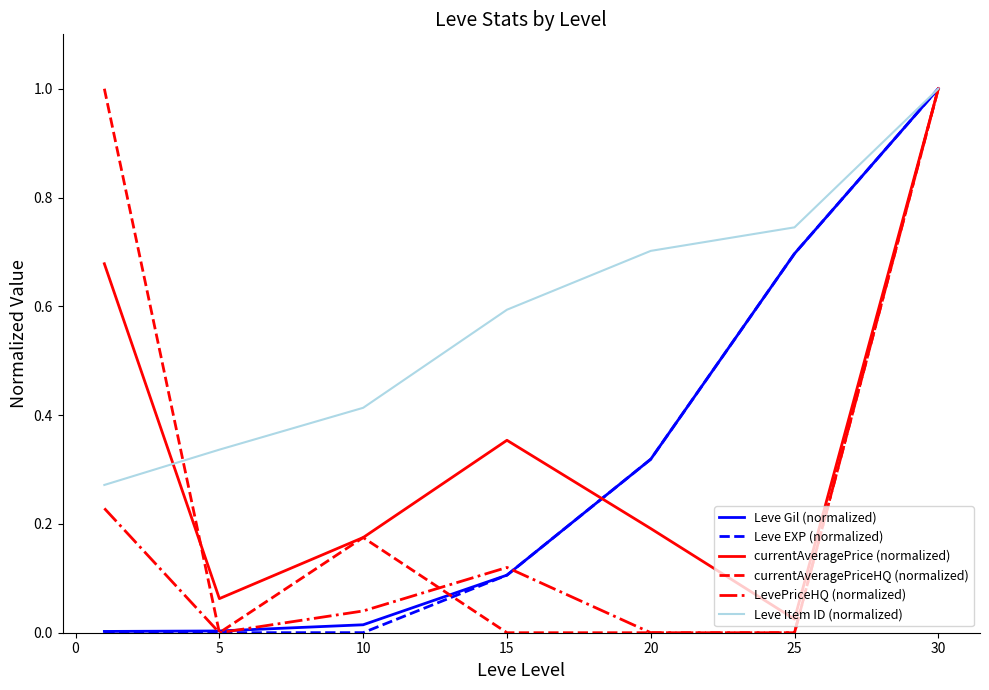

What is the greatest value displayed?

1.0